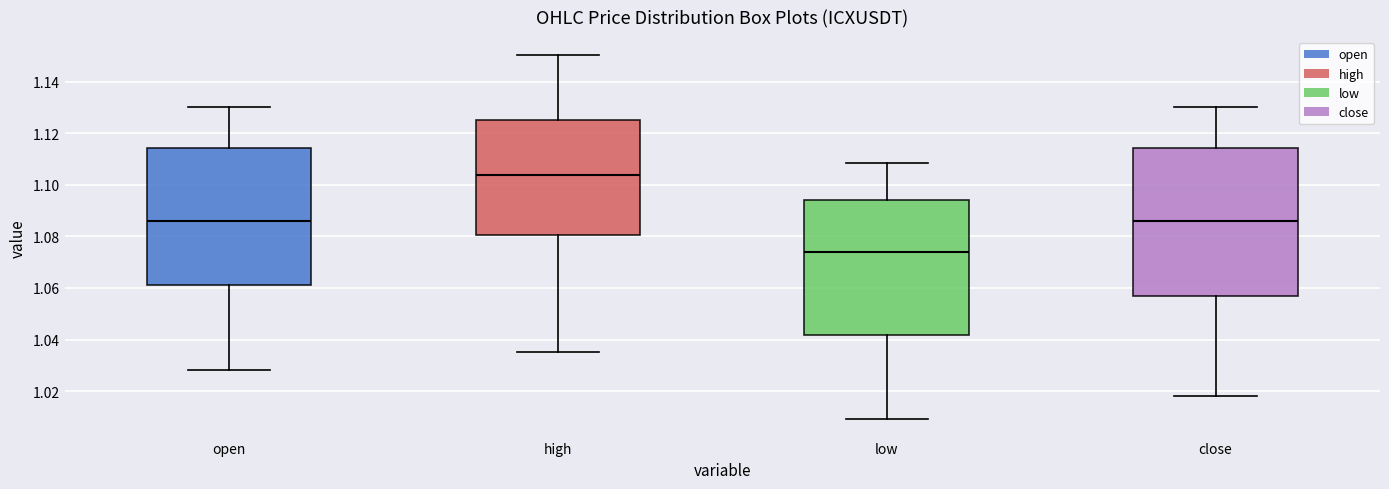

Where does the median line of the box for close sit on the y-axis? The values are not printed on the chart, so give them approximately, as read against the axis.

1.086